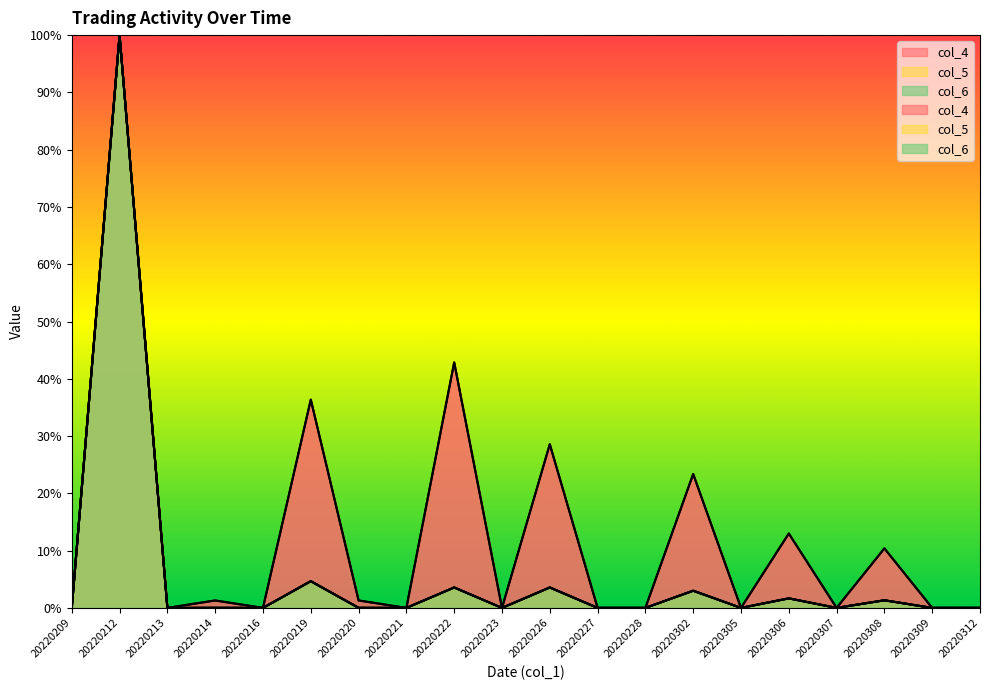

Which series changed the most between 20220302 and 20220307?

col_4